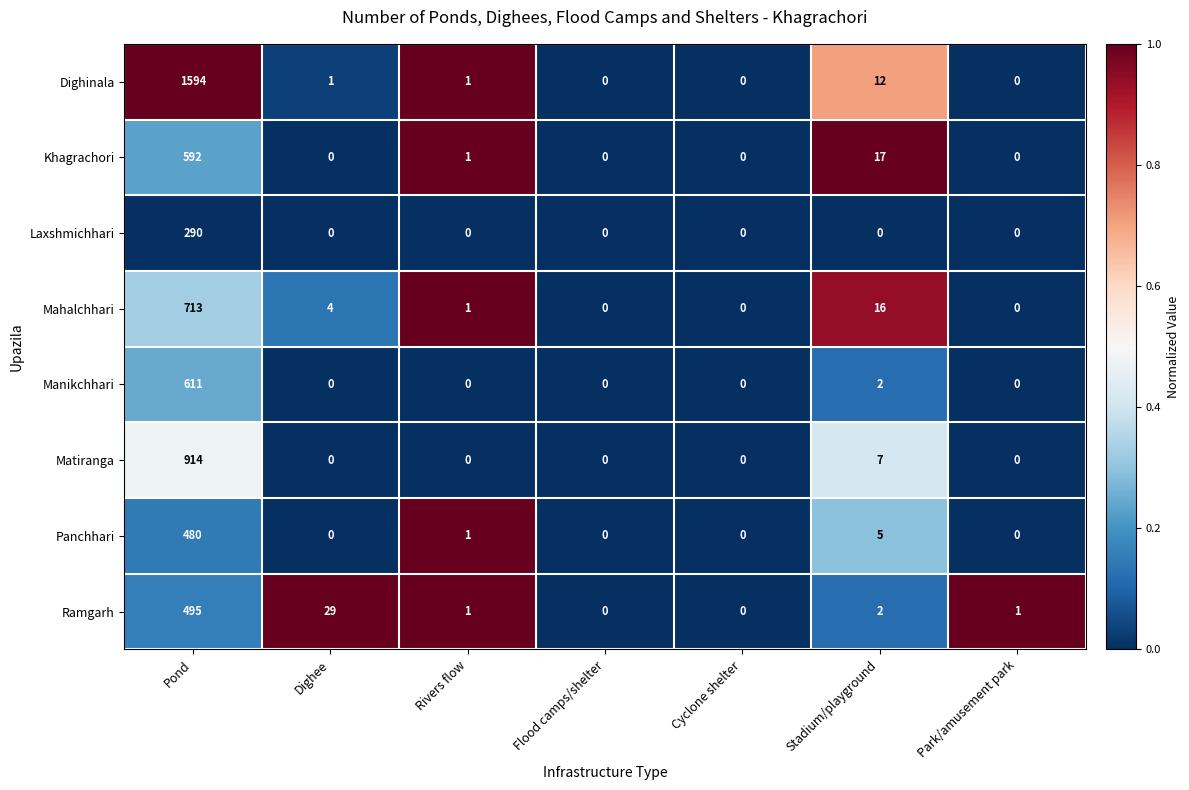

List the series in order of their peak value, highest first.

Dighinala, Matiranga, Mahalchhari, Manikchhari, Khagrachori, Ramgarh, Panchhari, Laxshmichhari